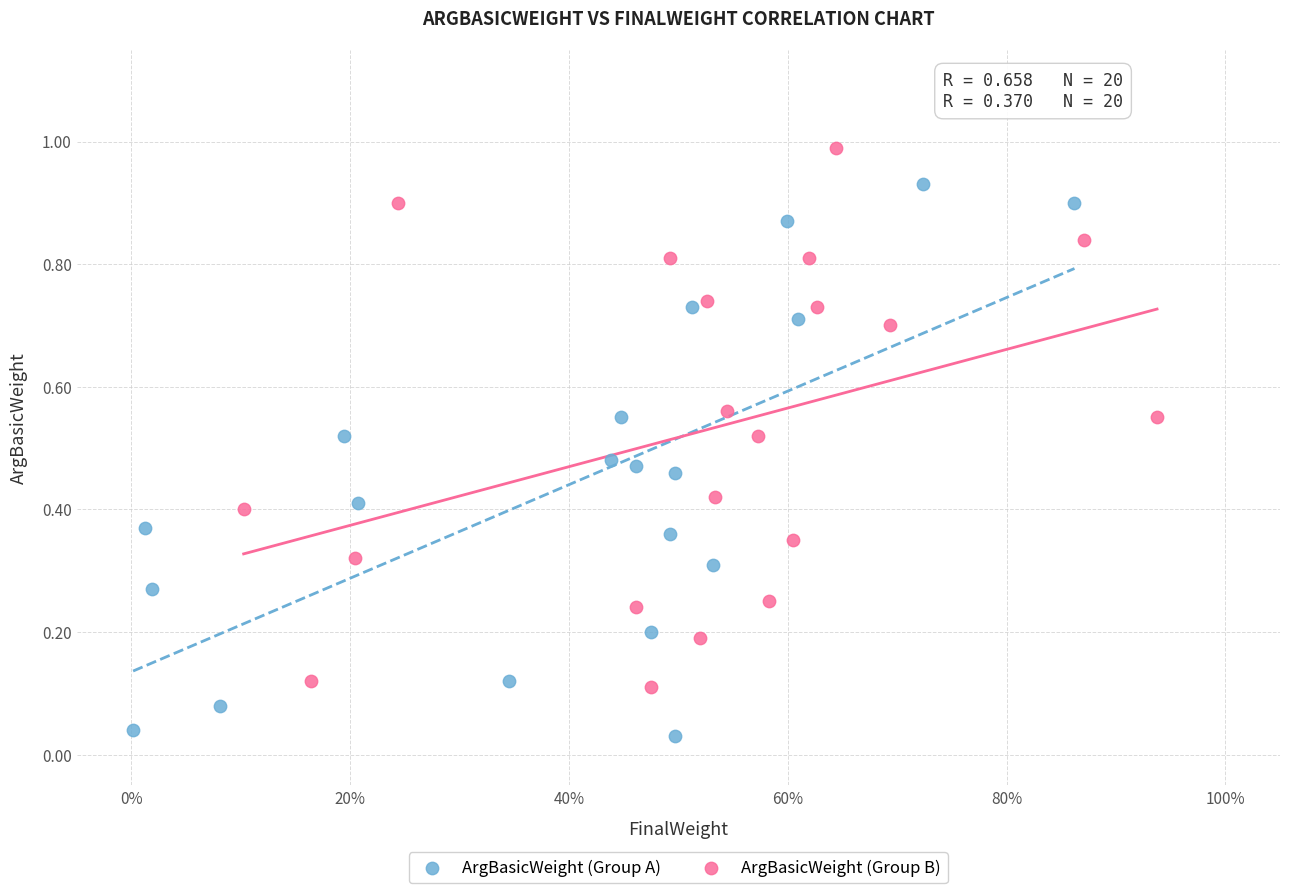

Which series contains the highest Y value?

ArgBasicWeight (Group B)